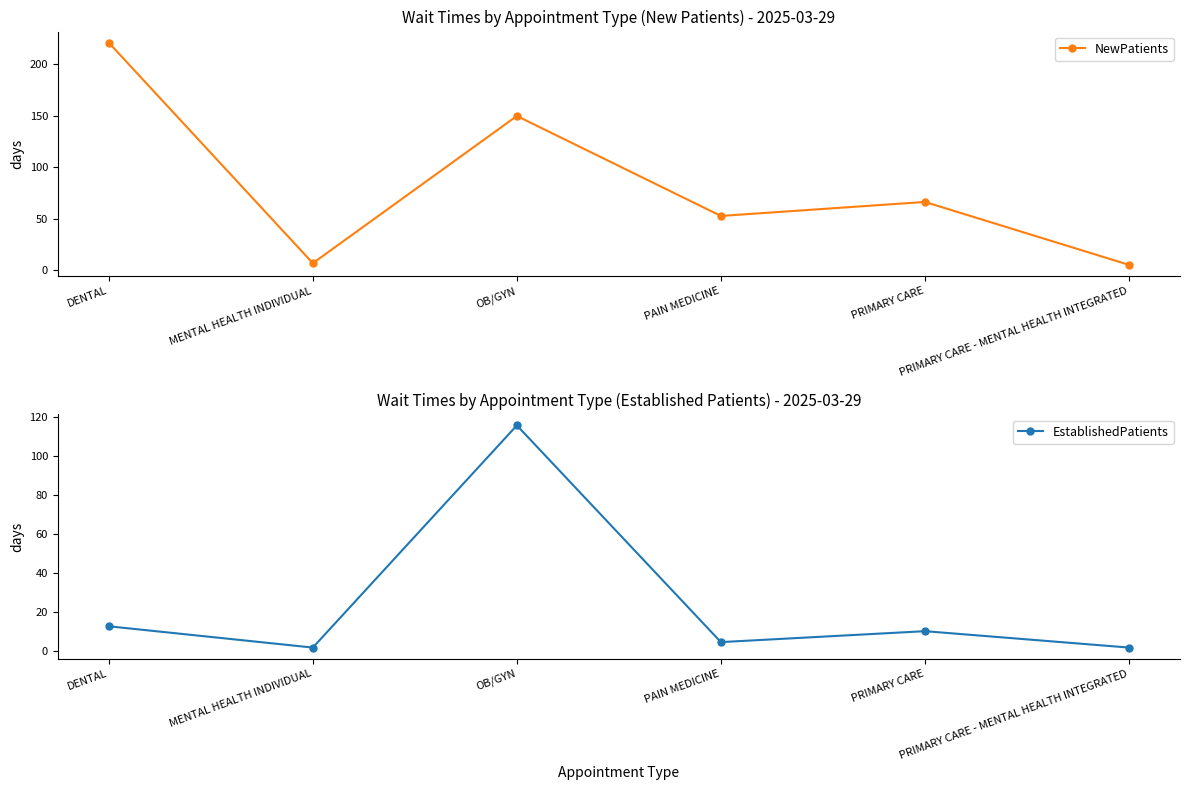

How many lines are shown in the chart?

2